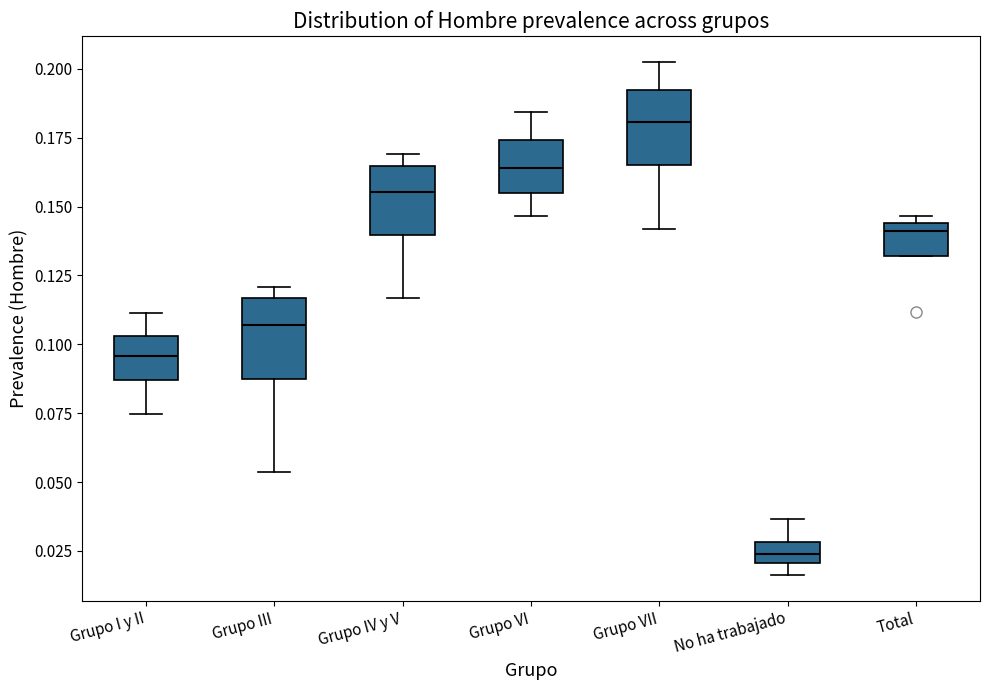

Which box's median line is the lowest?

No ha trabajado